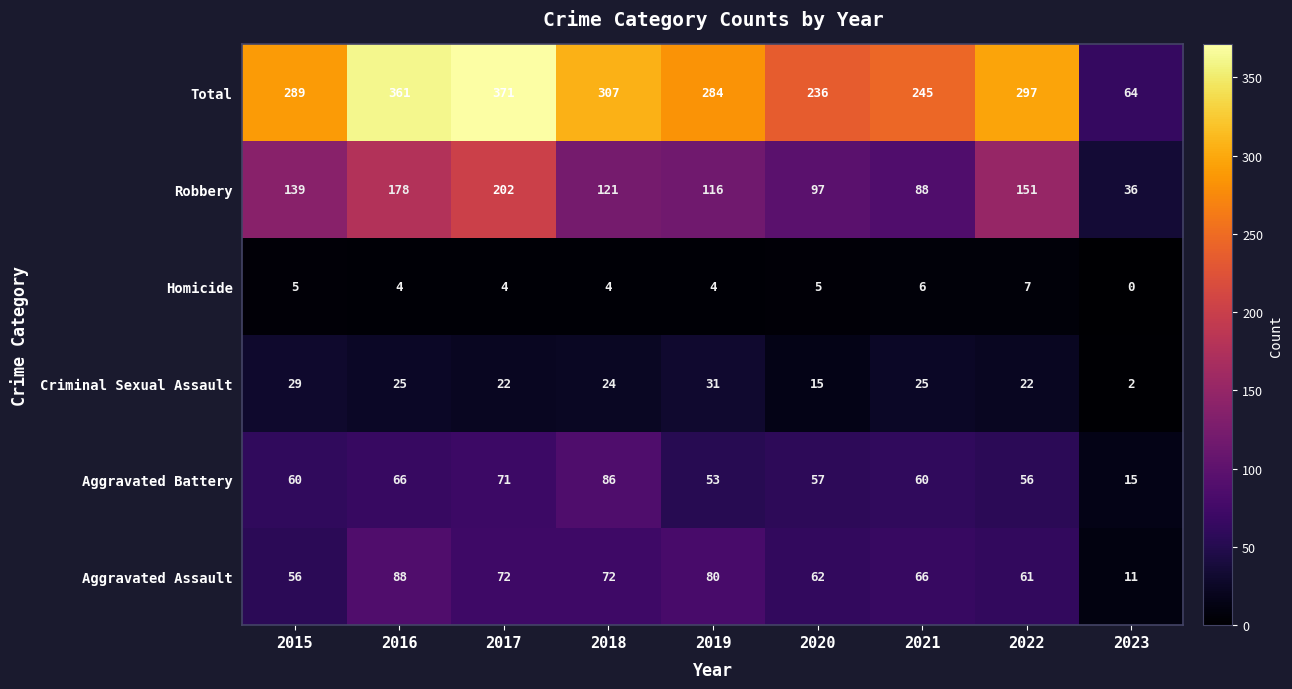

The value of Total at 2017 is 554. True or false?

False